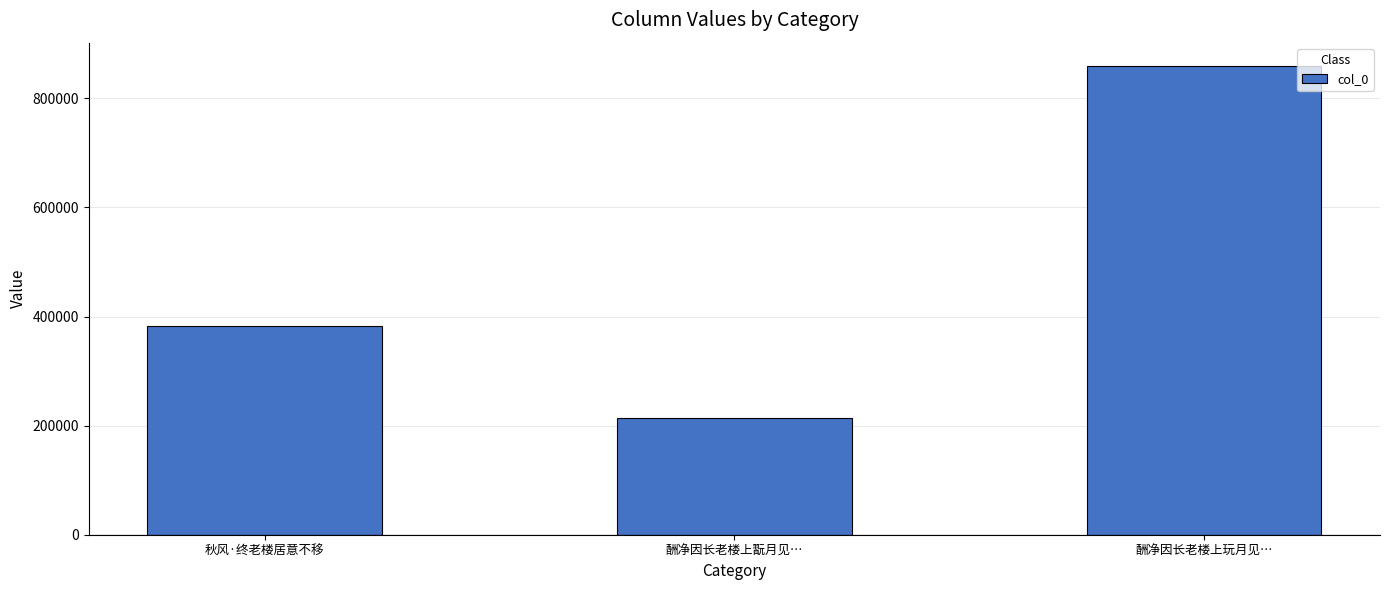

Rank the categories by value from lowest to highest.

酬净因长老楼上翫月见…, 秋风·终老楼居意不移, 酬净因长老楼上玩月见…